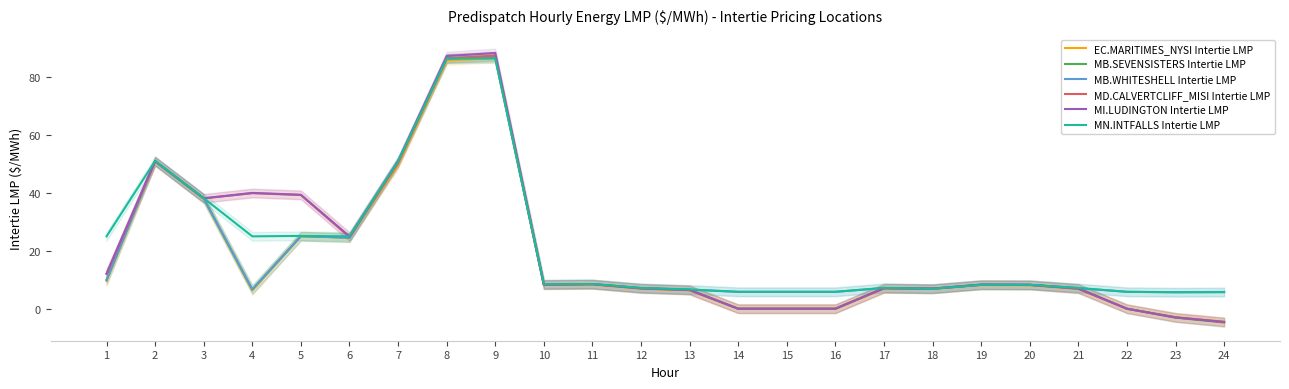

At which category does MB.SEVENSISTERS Intertie LMP reach its first local valley?

4